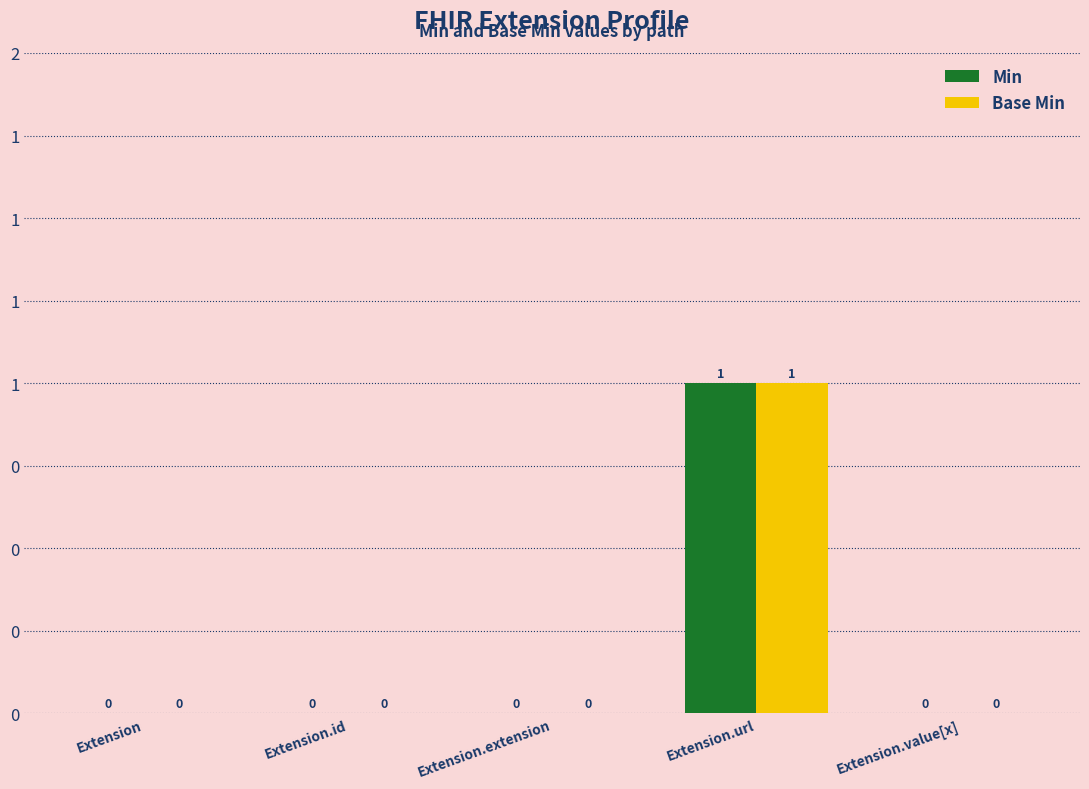

Which series has the largest total across all categories?

Min